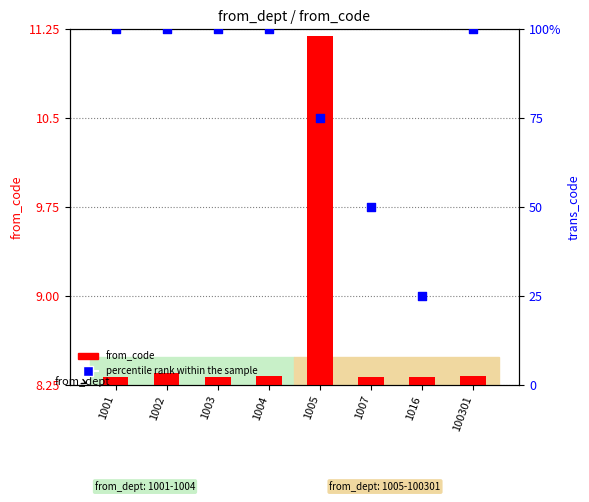

Which series has the largest total across all categories?

percentile rank within the sample